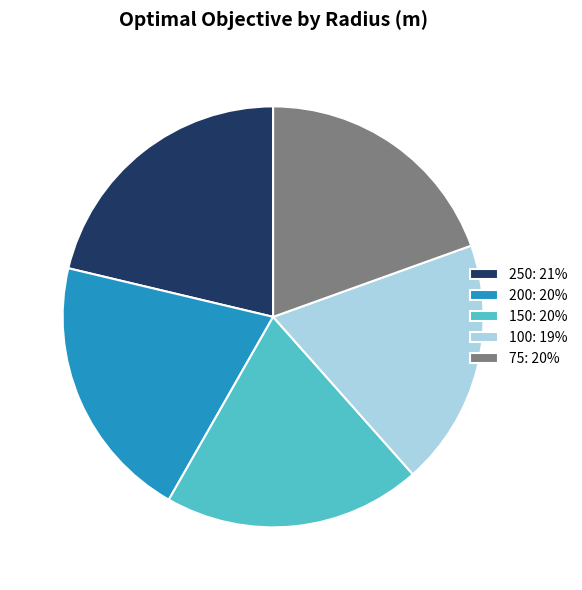

What is the smallest slice in the pie chart?

100